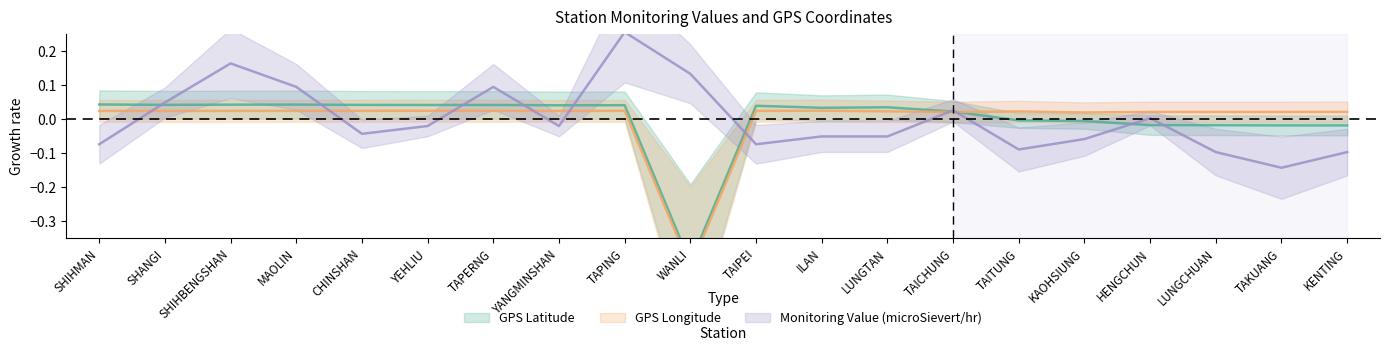

What is the label of the 4th point from the left?

MAOLIN